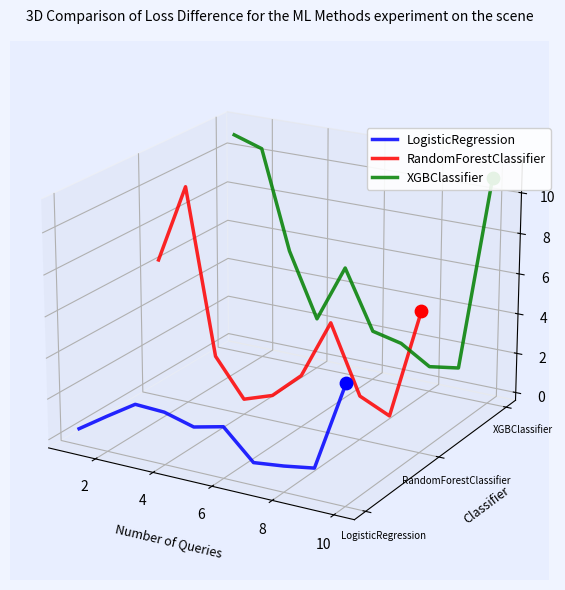

Which series has the largest total across all categories?

XGBClassifier